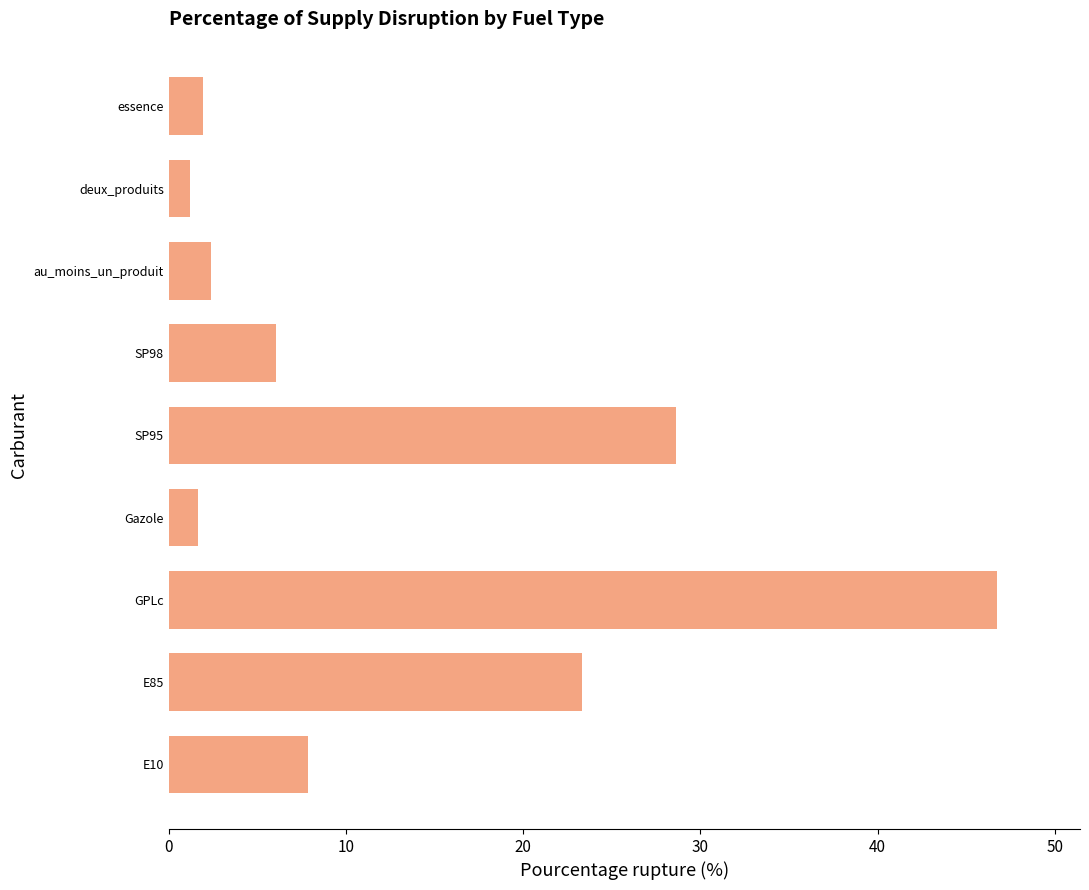

What is the change in value from SP95 to au_moins_un_produit?

-26.2